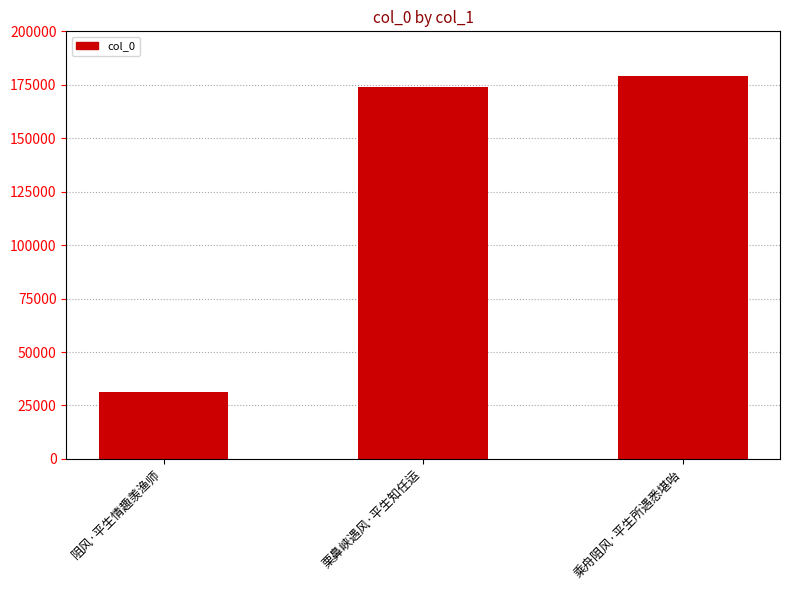

What is the sum of all values?

384470